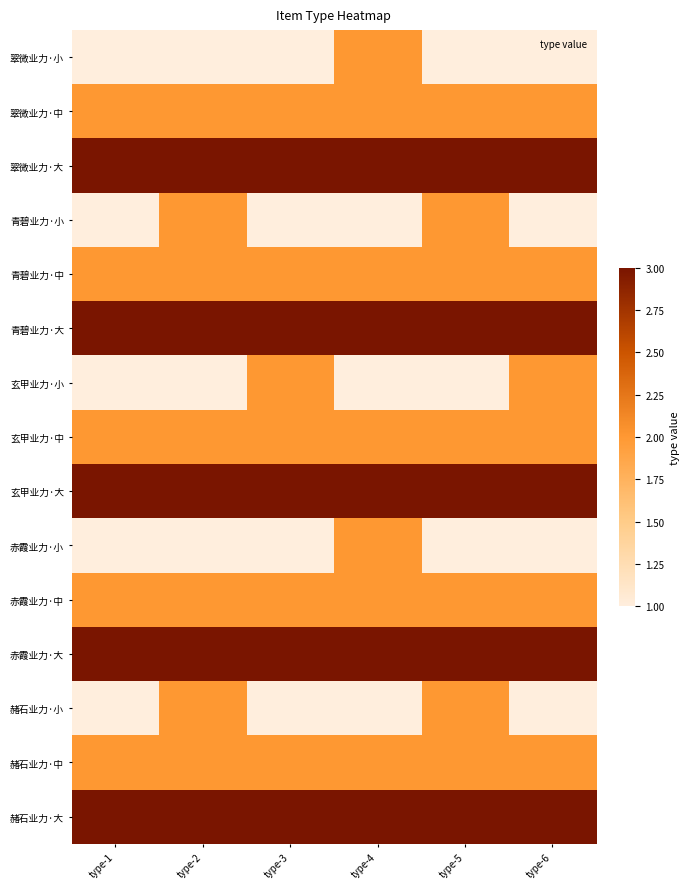

List the series in order of their peak value, highest first.

翠微业力·大, 青碧业力·大, 玄甲业力·大, 赤霞业力·大, 赭石业力·大, 翠微业力·小, 翠微业力·中, 青碧业力·小, 青碧业力·中, 玄甲业力·小, 玄甲业力·中, 赤霞业力·小, 赤霞业力·中, 赭石业力·小, 赭石业力·中